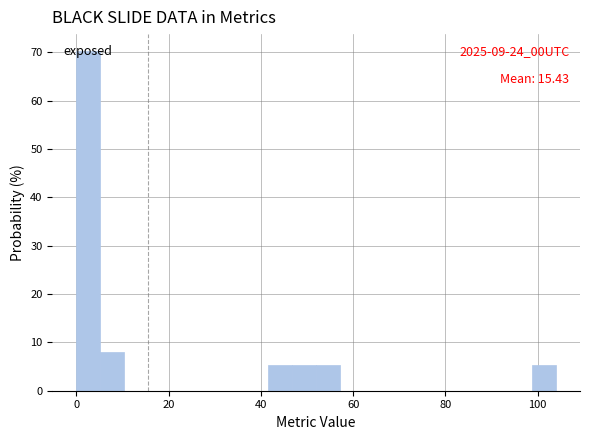

Read against the x-axis, roughly where is the centre of the tallest bar?

2